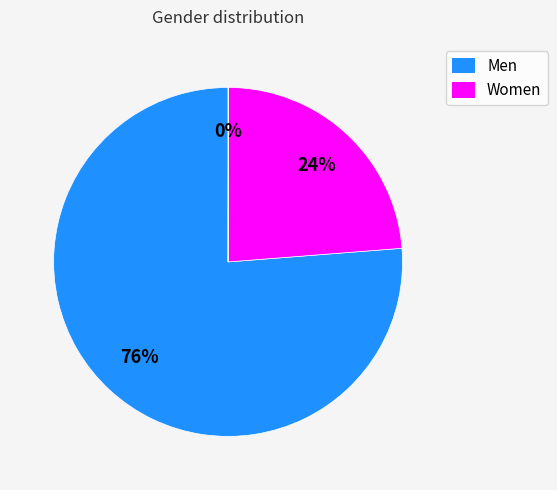

To the nearest percent, what is the difference between the largest and smallest slice percentages?

76%